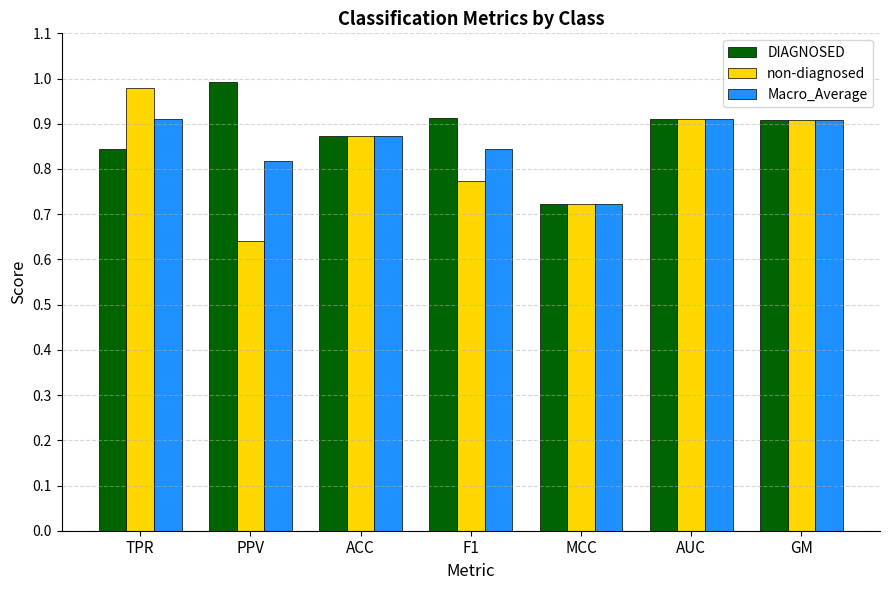

What is the difference between the Macro_Average values at MCC and ACC?

0.2